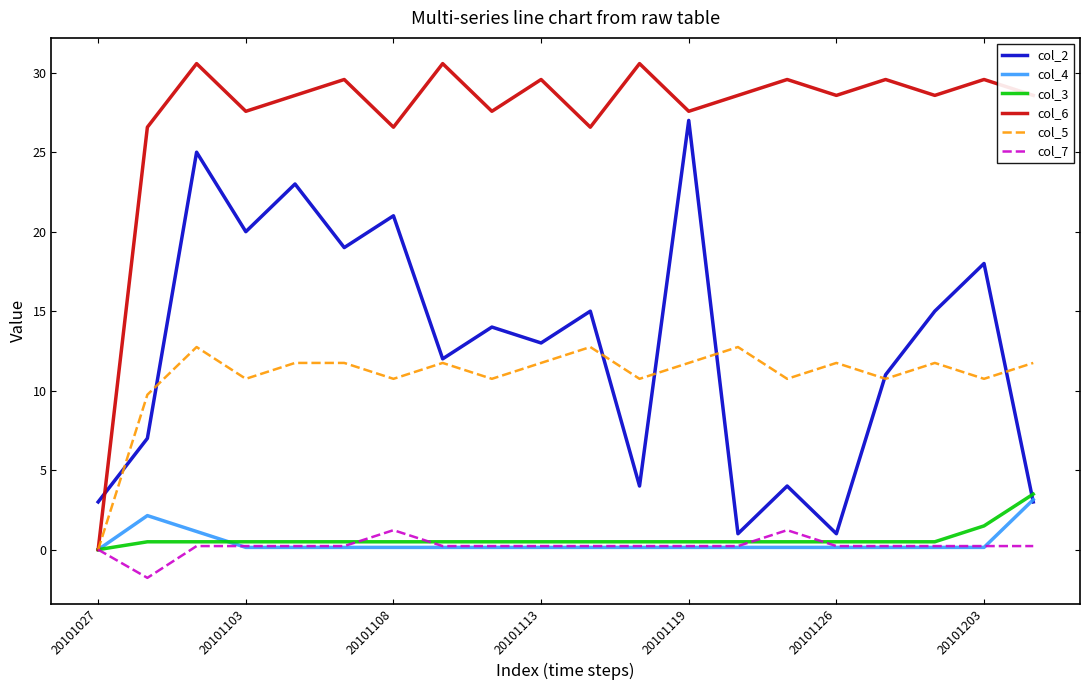

List the series in order of their peak value, highest first.

col_6, col_2, col_5, col_3, col_4, col_7